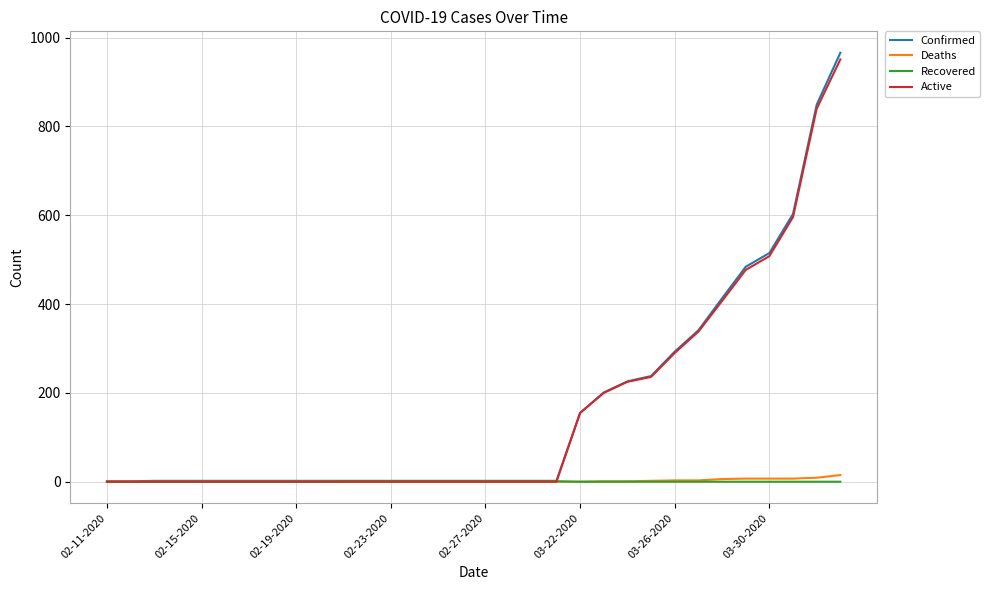

What are all the series names shown in the legend?

Confirmed, Deaths, Recovered, Active